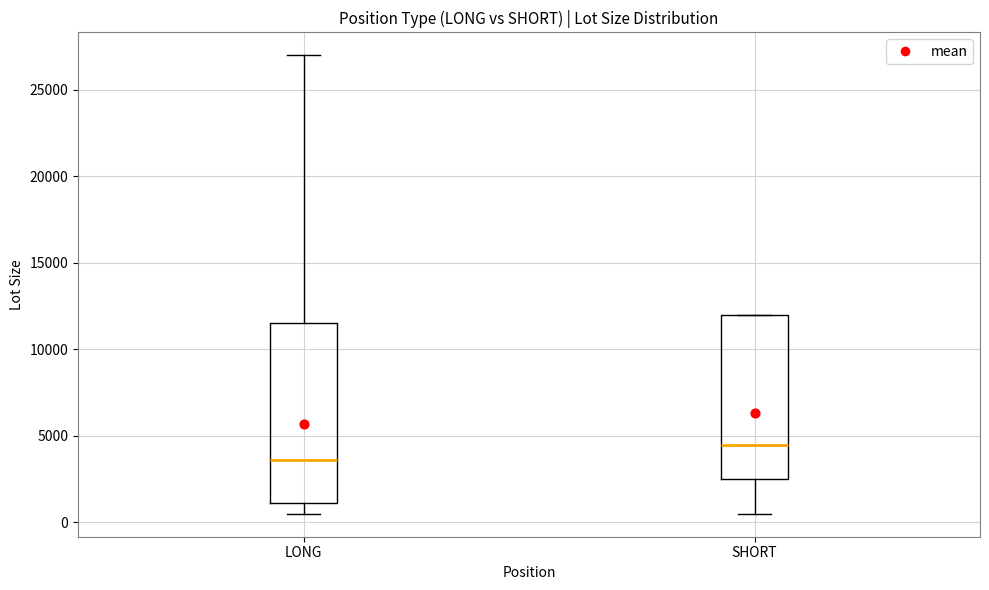

Reading left to right, transcribe this box plot: for each box, give where its median line is, the range the box spans, and where its two whiskers end, as read against the y-axis. The values are not printed on the chart, so give them approximately, as read against the axis.

LONG: median 3500, box 1000 to 11500, whiskers 500 to 27000
SHORT: median 4500, box 2500 to 12000, whiskers 500 to 12000